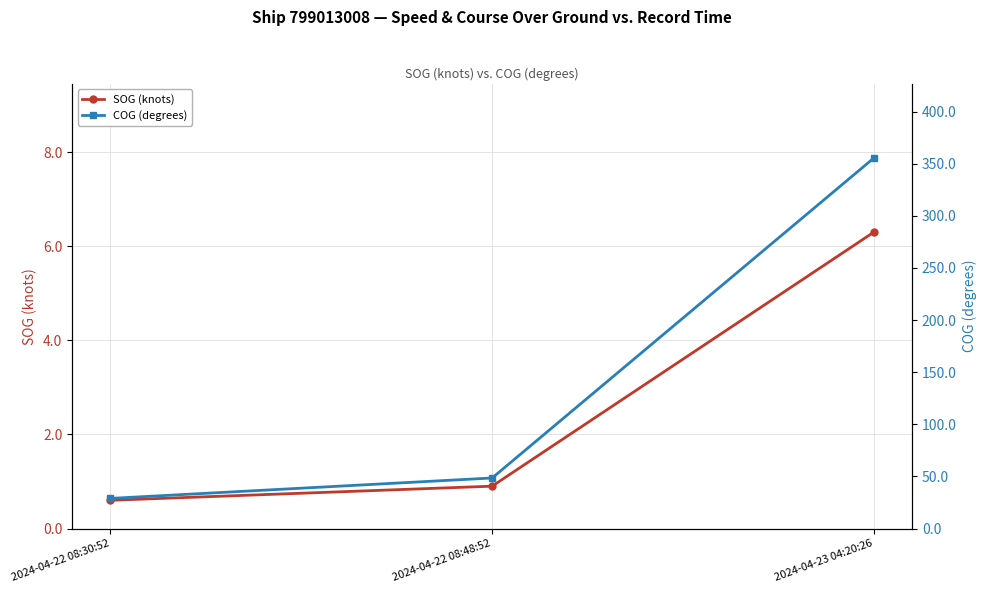

Which category has the highest value in the SOG (knots) series?

2024-04-23 04:20:26